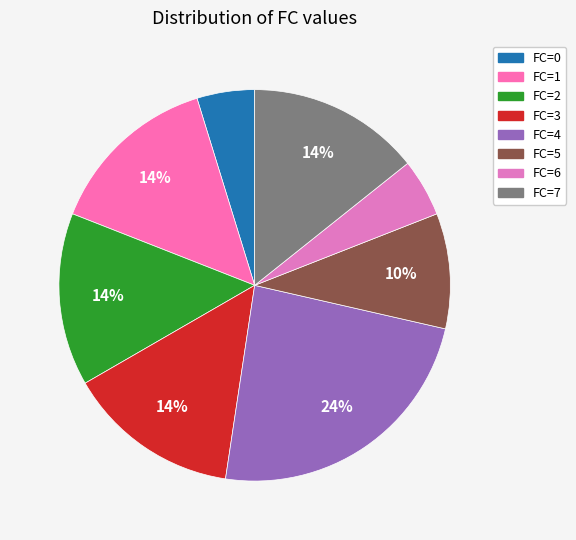

To the nearest percent, what is the difference between the largest and smallest slice percentages?

19%